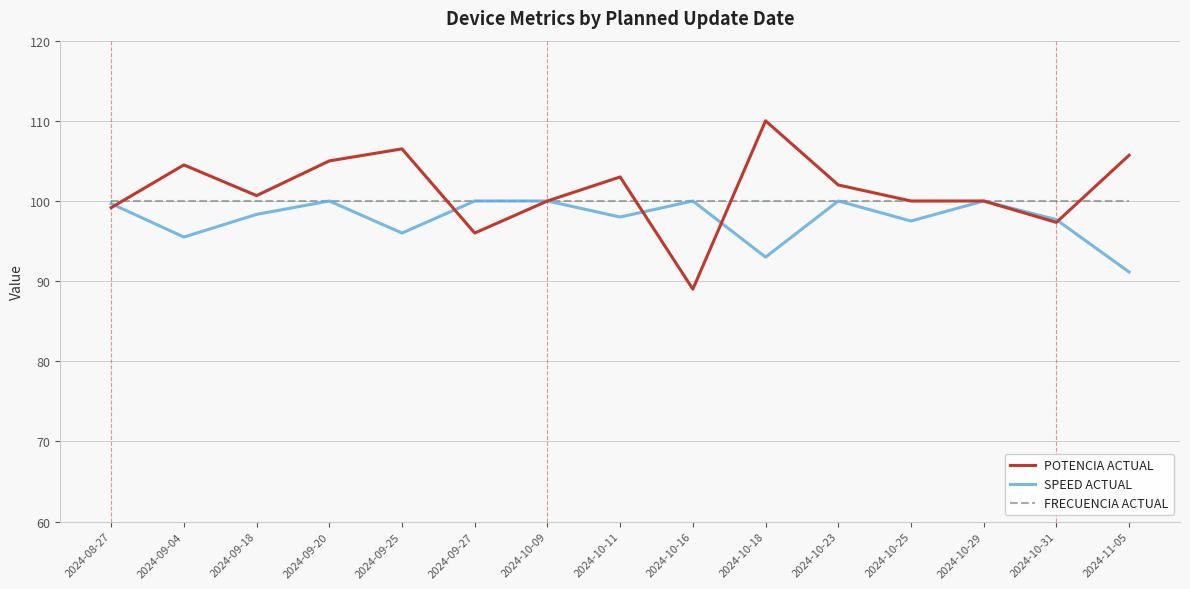

At how many categories does at least one series exceed 94?

15